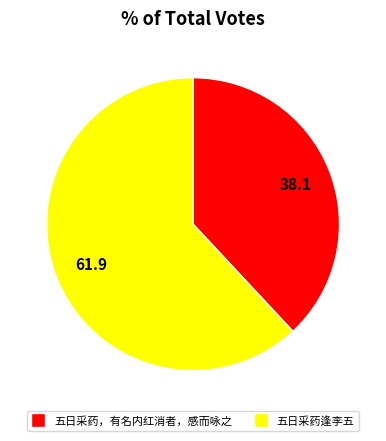

Which slice is the smallest?

五日采药，有名内红消者，感而咏之